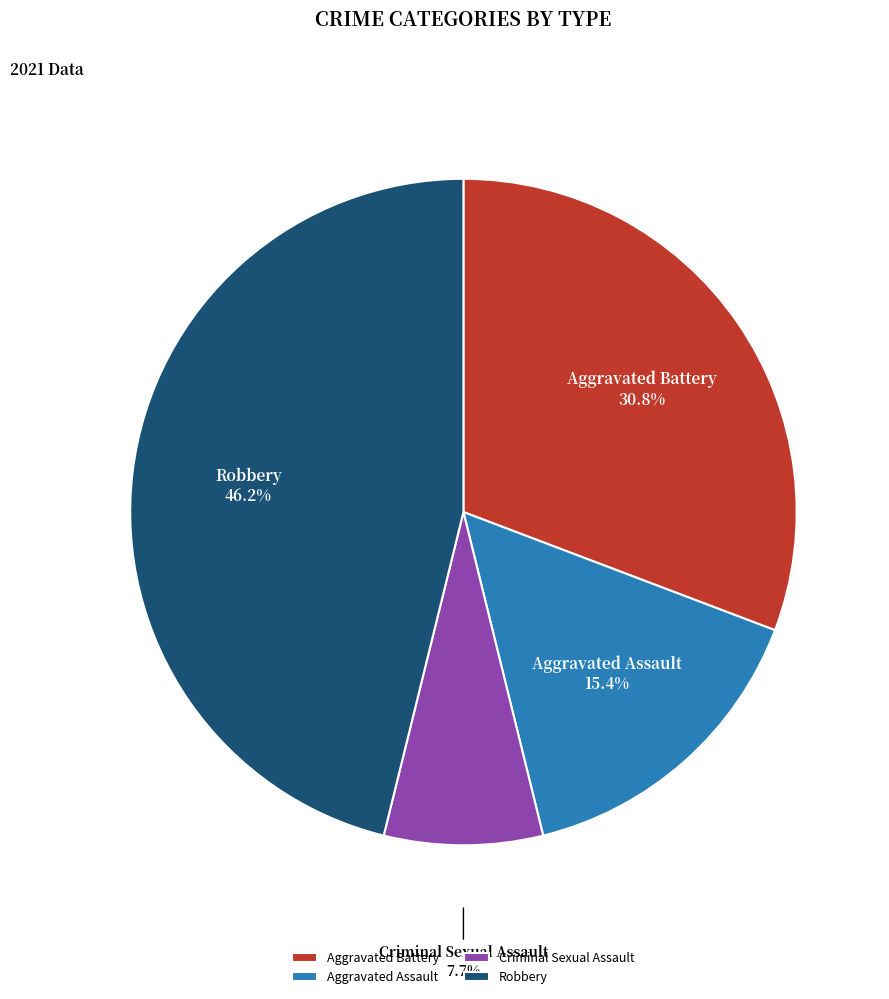

How many slices are in this pie chart?

4